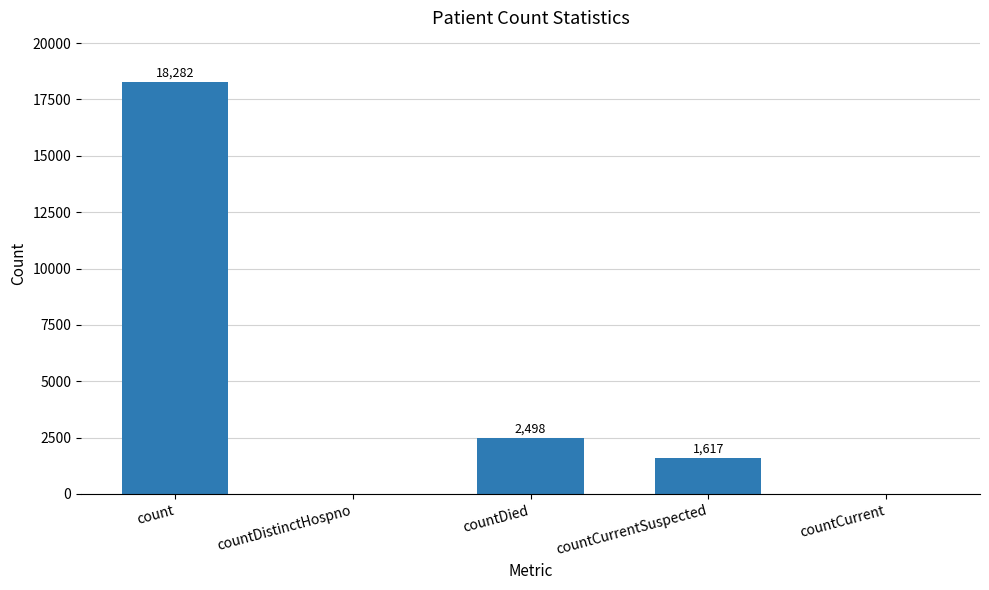

Which label corresponds to the largest value in the chart?

count